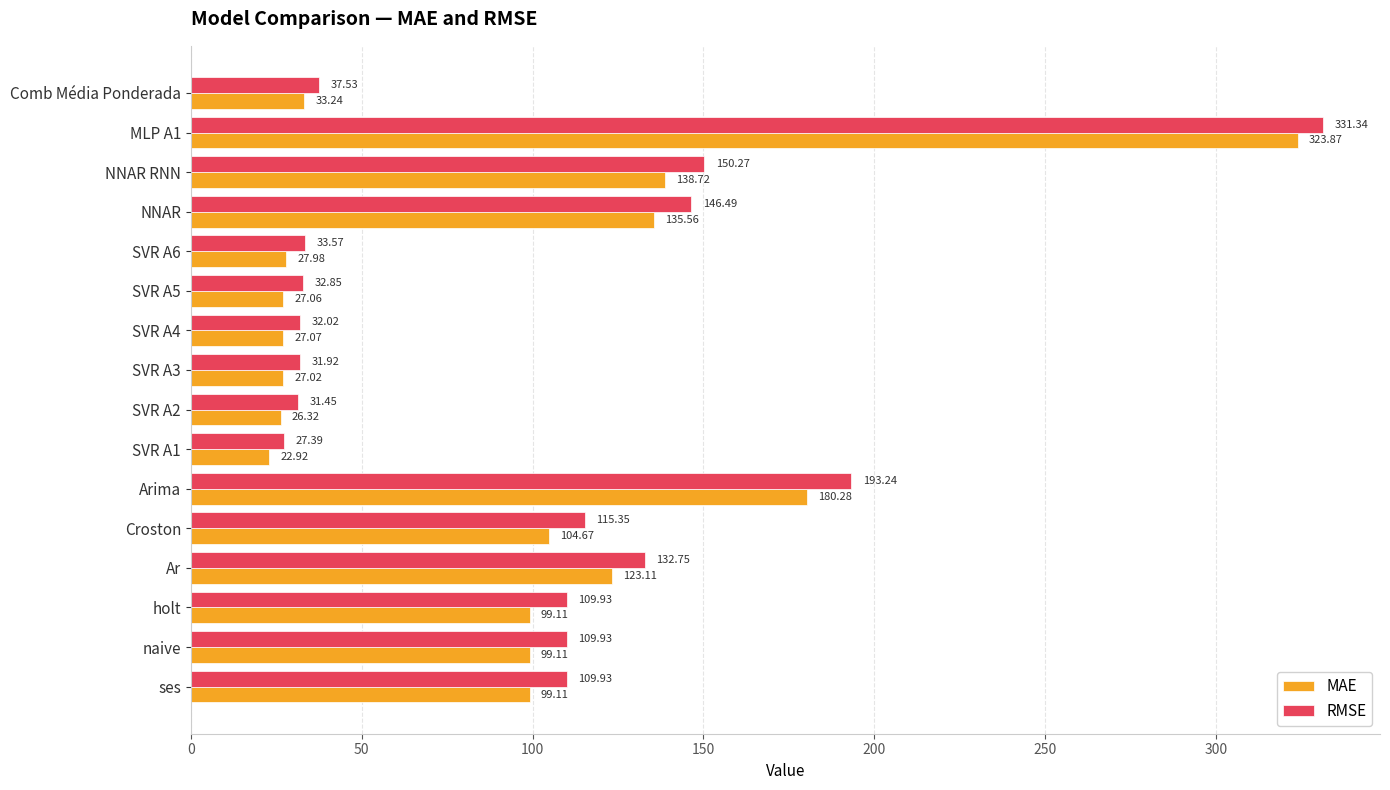

How many categories are shown in the chart?

16